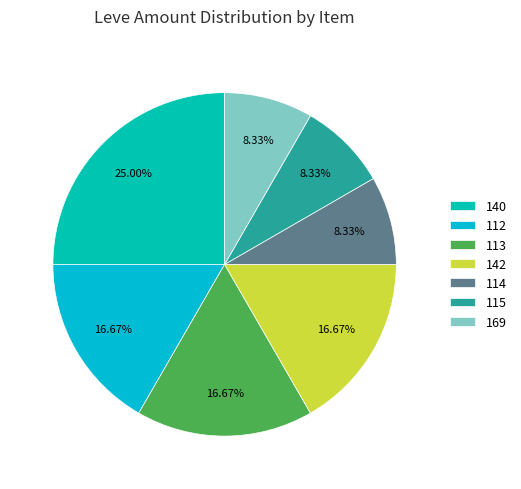

Does any single category account for the majority?

No